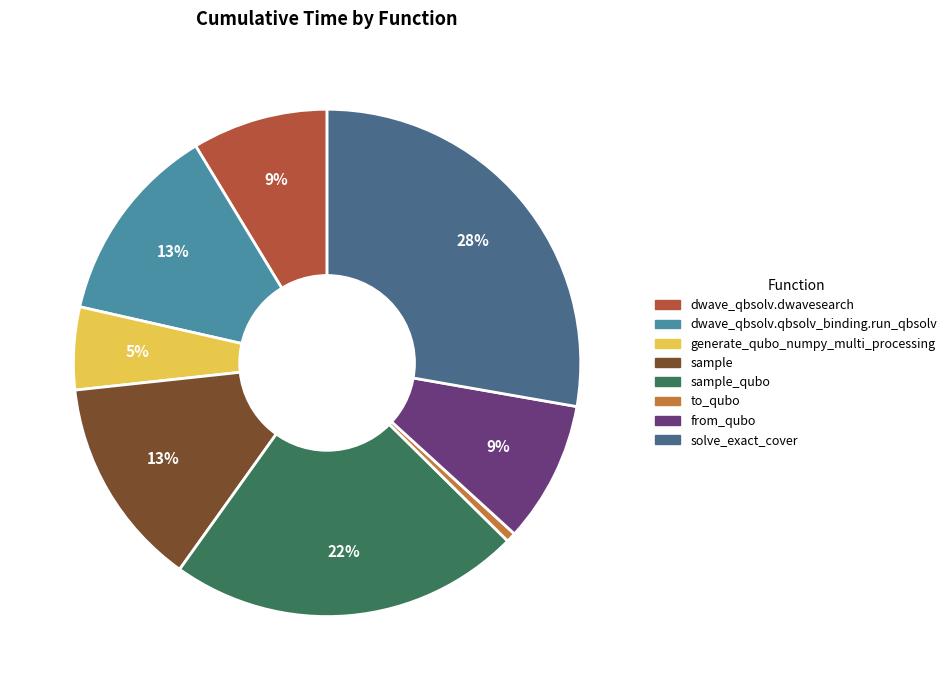

Is the sum of to_qubo and dwave_qbsolv.dwavesearch greater than half?

No